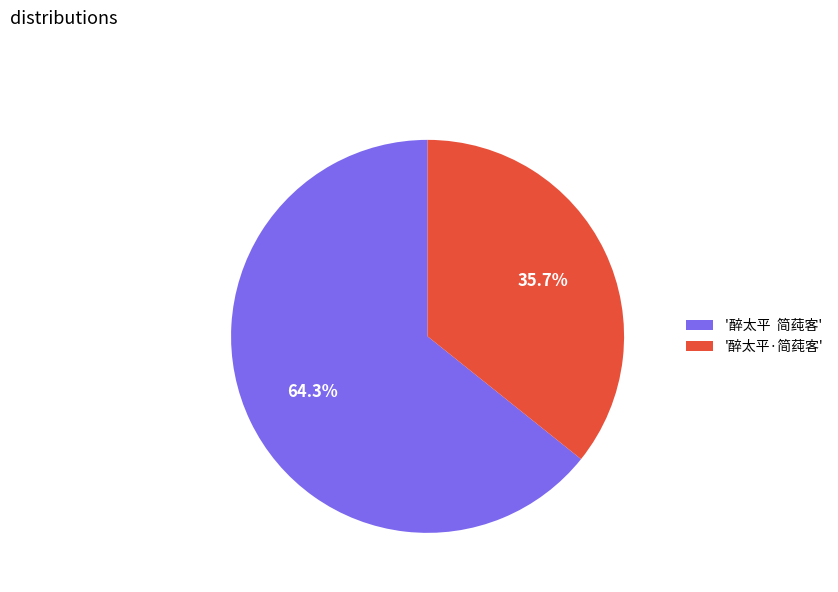

Rank the categories by value from lowest to highest.

'醉太平·简莼客', '醉太平 简莼客'